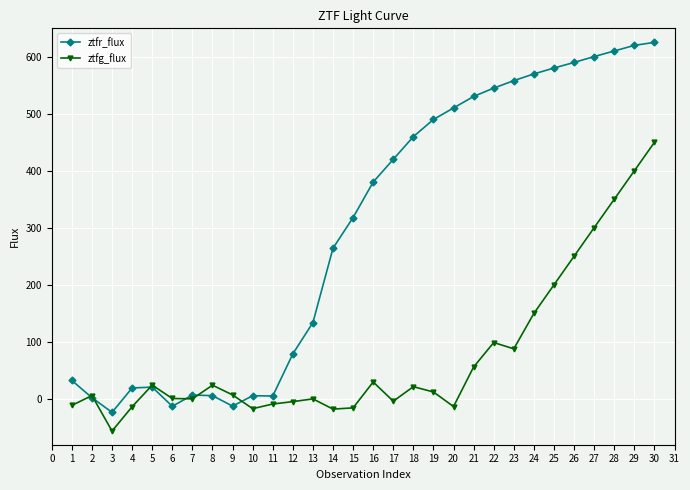

True or false: ztfg_flux has more than 2 interior local peaks.

True